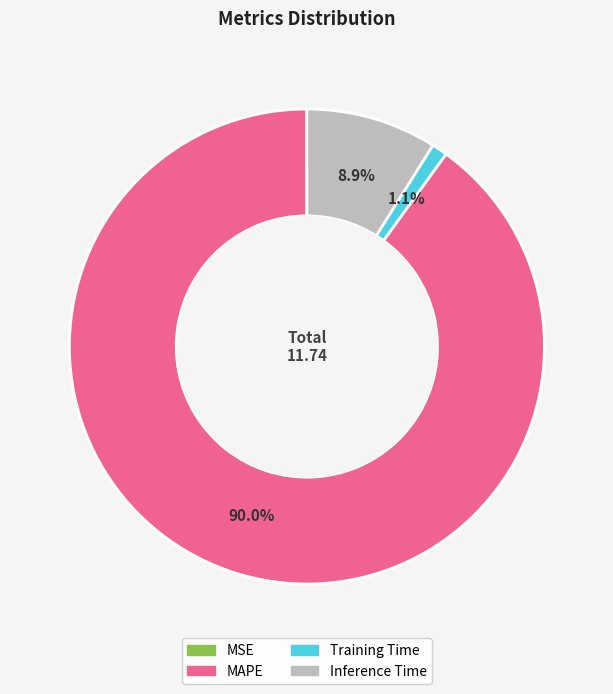

Is there any slice that represents more than half of the pie?

Yes